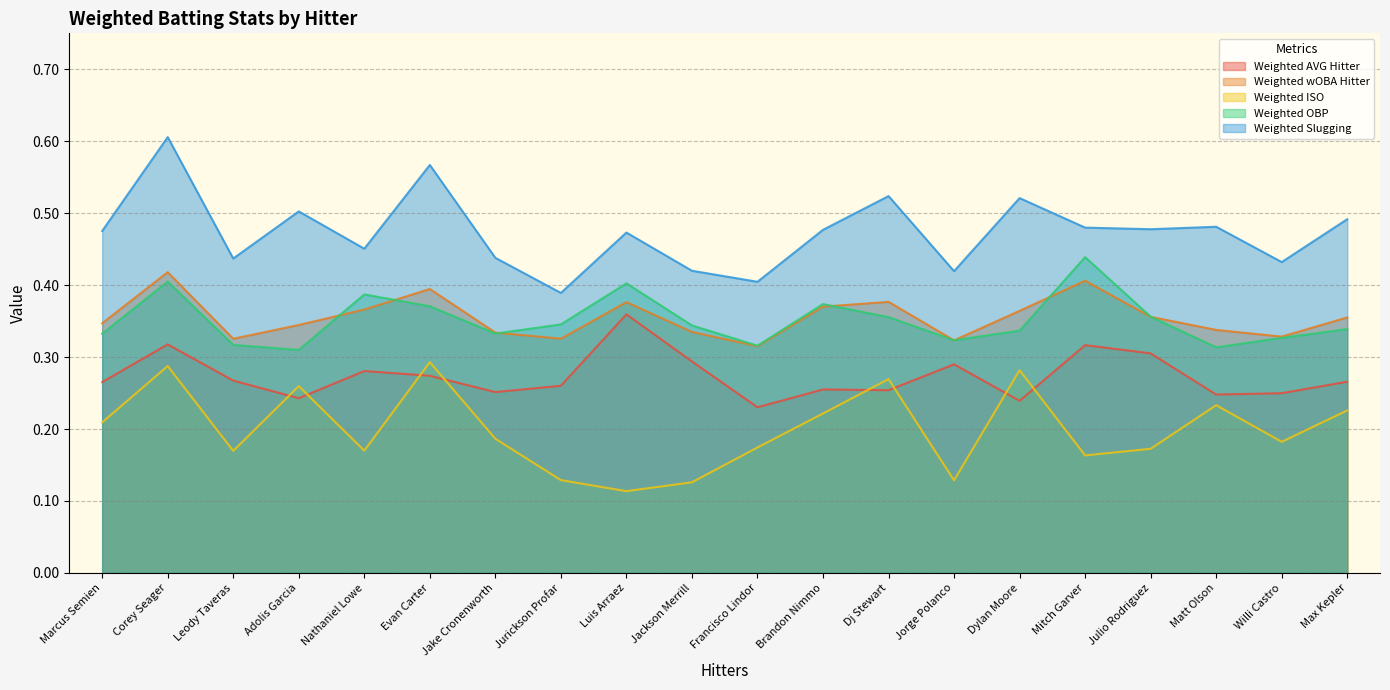

What is the label of the 18th point from the left?

Matt Olson